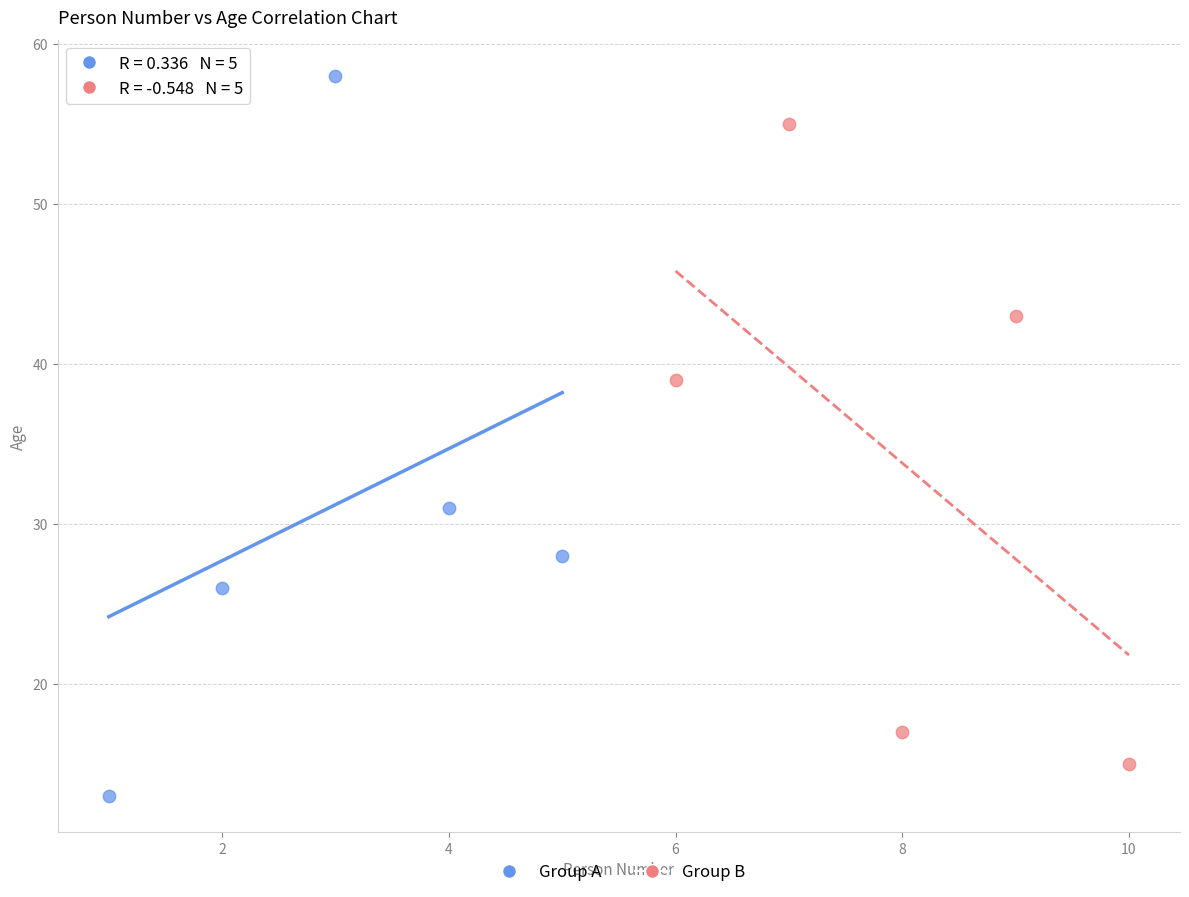

Which series has the widest spread of Y values?

Group A